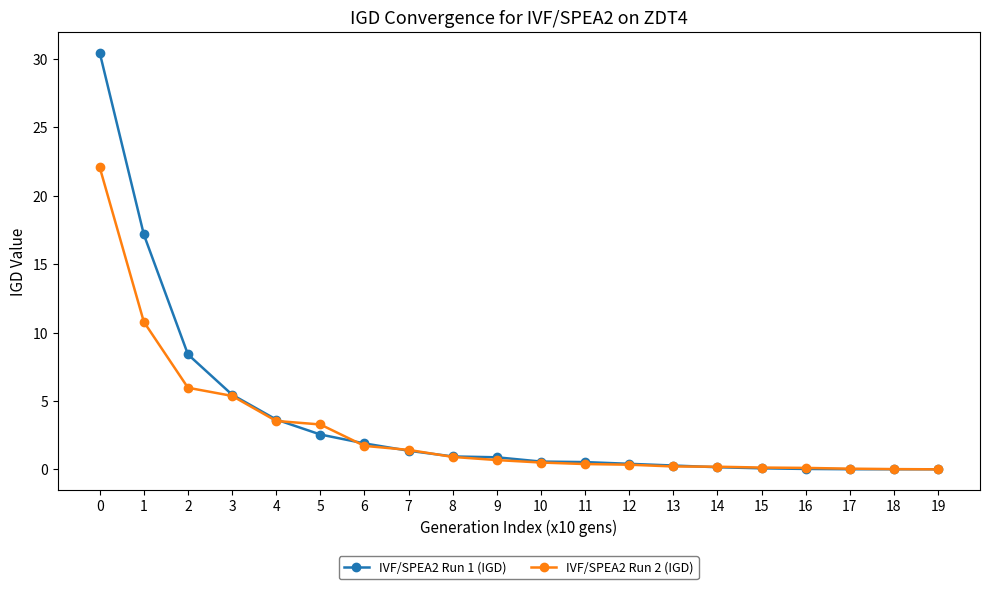

Which series has the widest spread of values?

IVF/SPEA2 Run 1 (IGD)